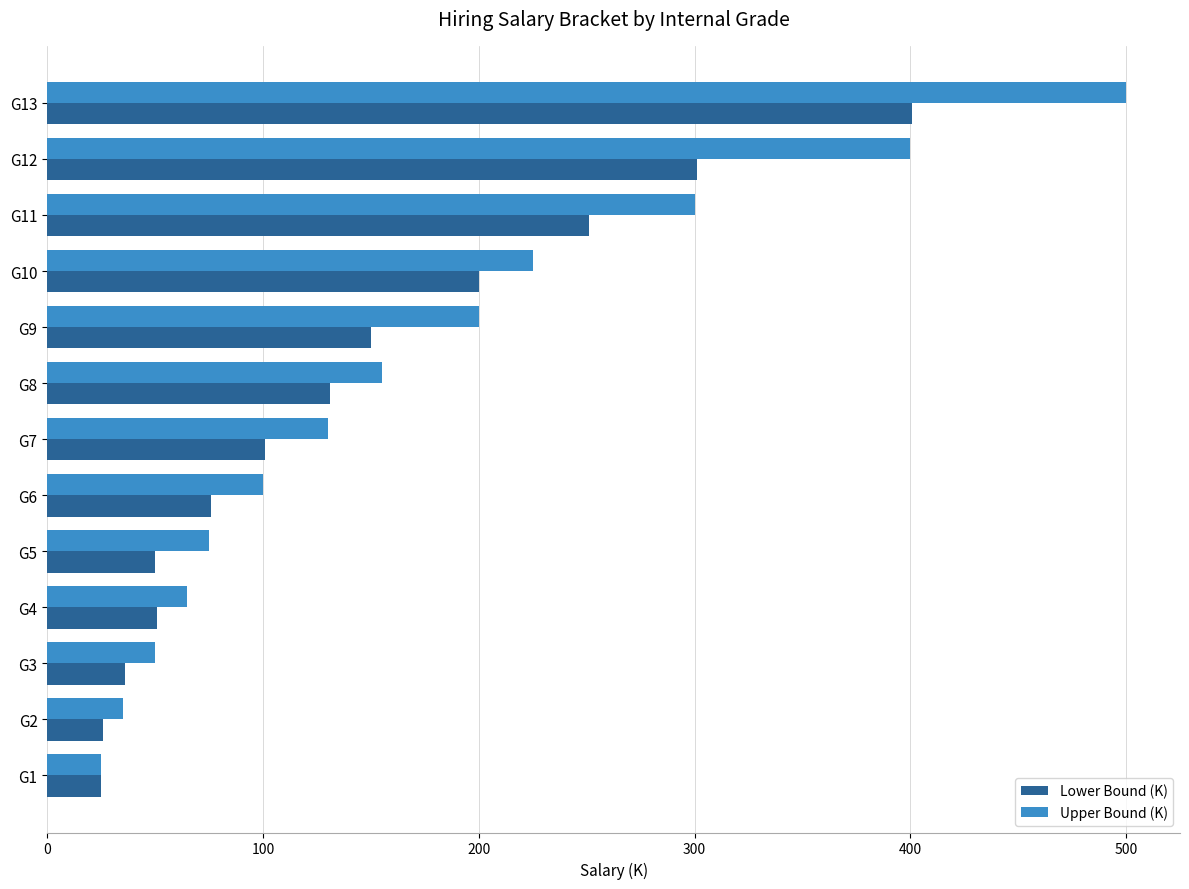

What is the difference between the second highest and second lowest values in the Upper Bound (K) series?

365